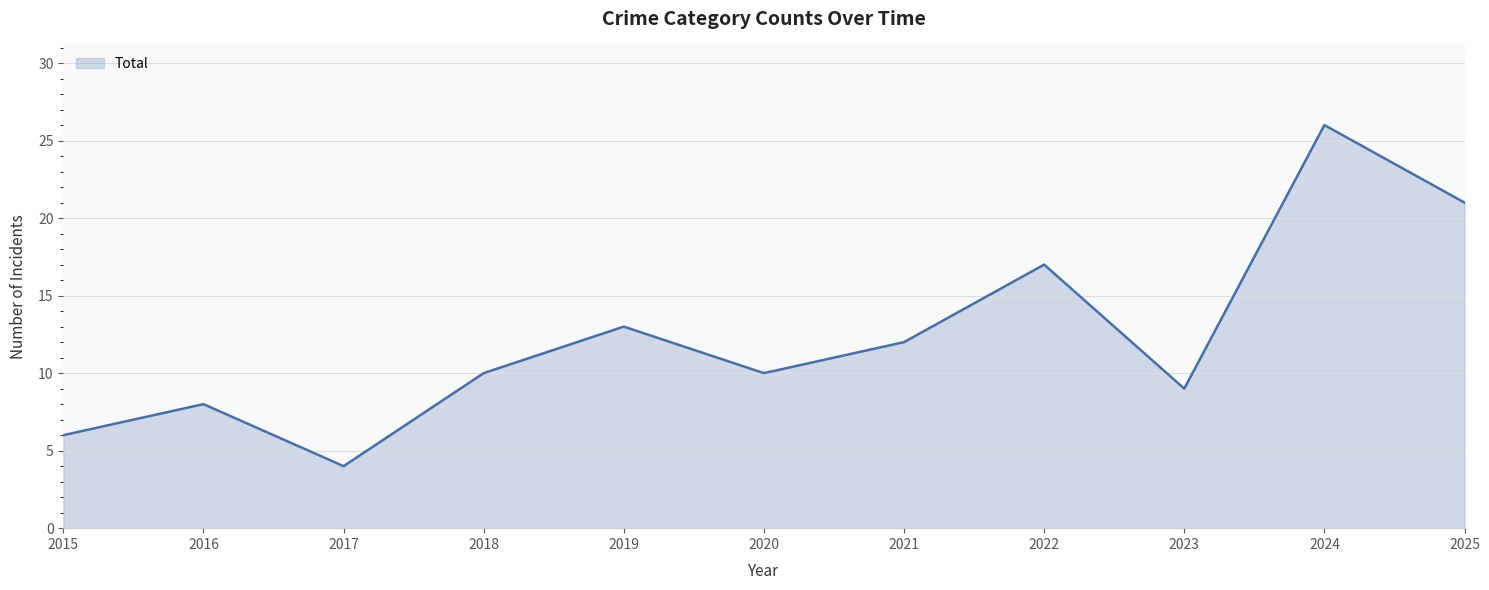

What is the ratio of the value at 2024 to the value at 2021?

2.2